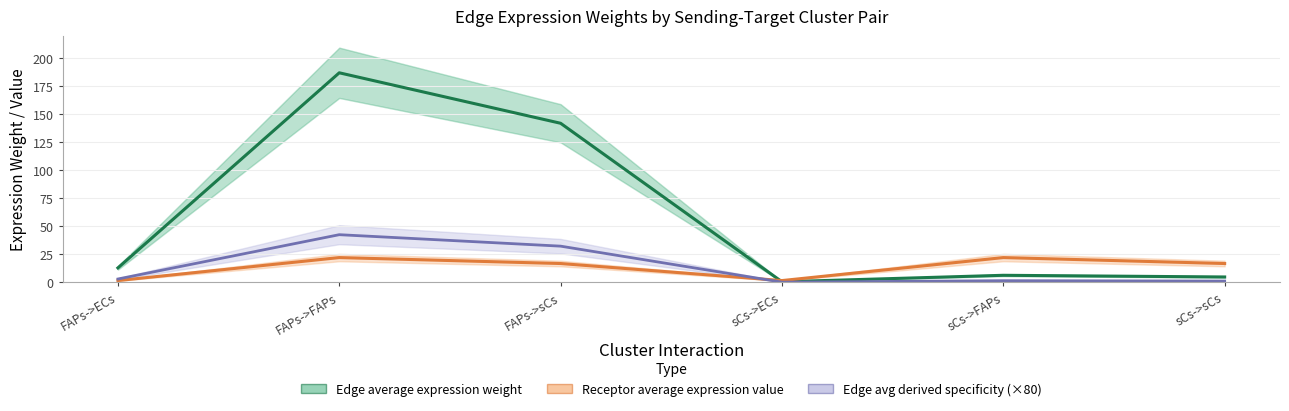

True or false: Edge avg expression derived specificity (×80) and Edge average expression weight cross at least once.

False